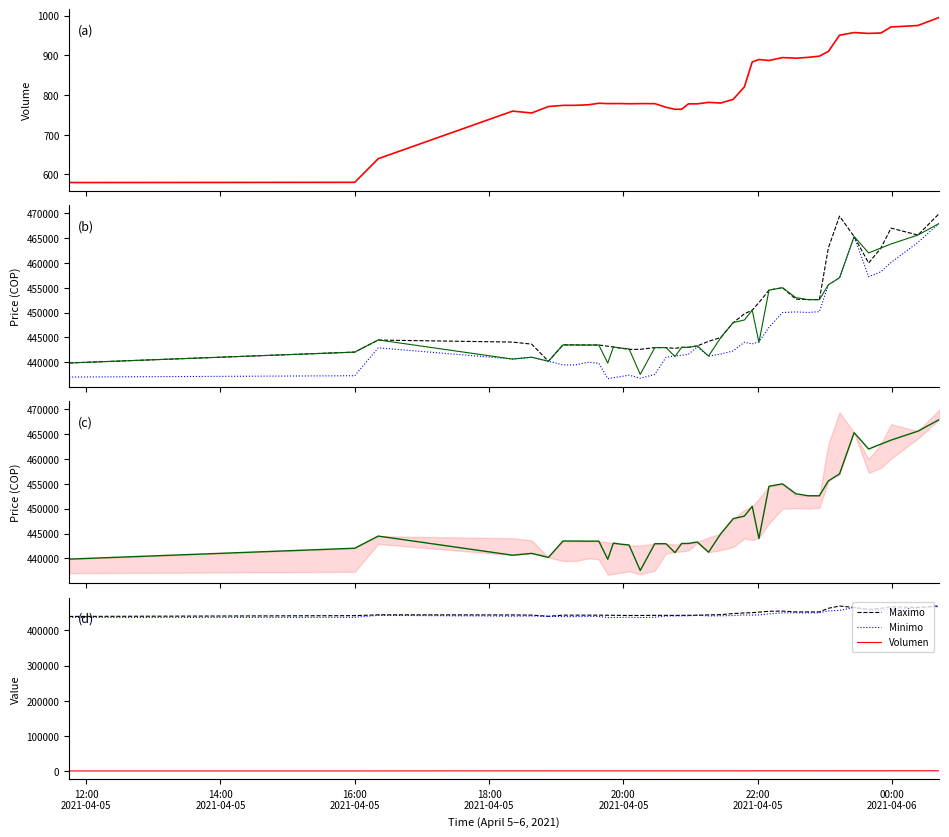

At how many categories does at least one series exceed 312392?

40